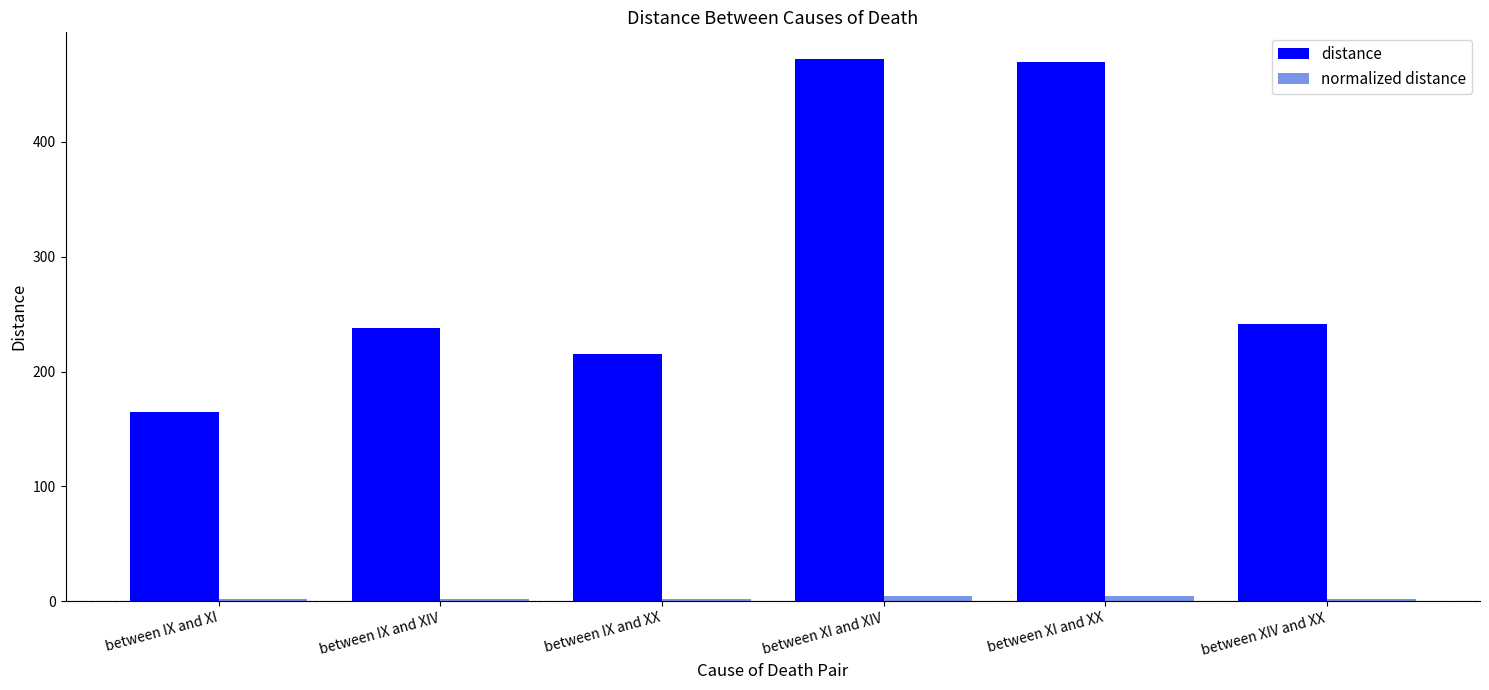

Between between IX and XX and between XI and XX, which series saw the biggest shift?

distance